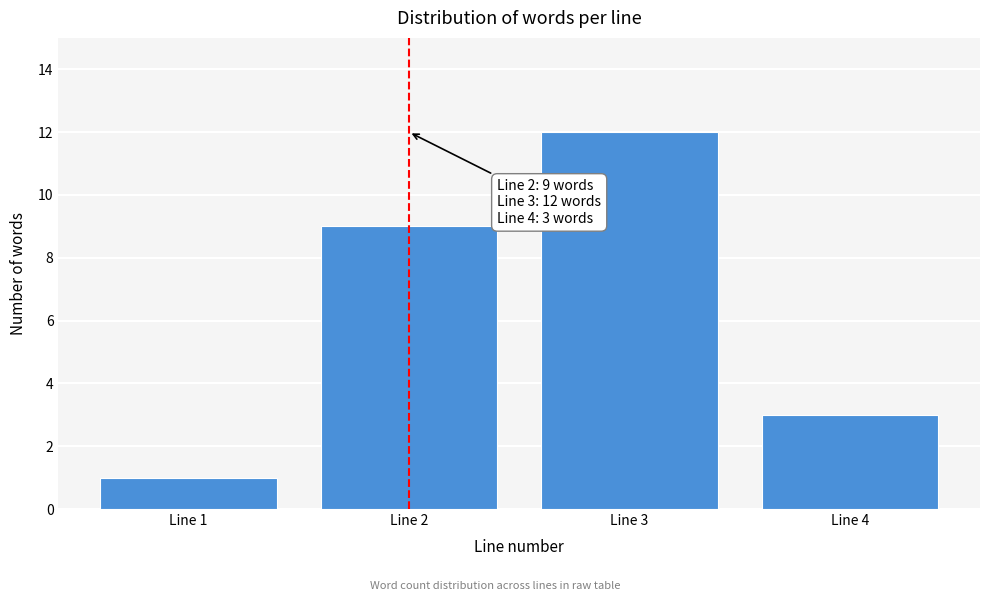

Reading left to right, extract all data points from this chart.

Line 1=1	Line 2=9	Line 3=12	Line 4=3